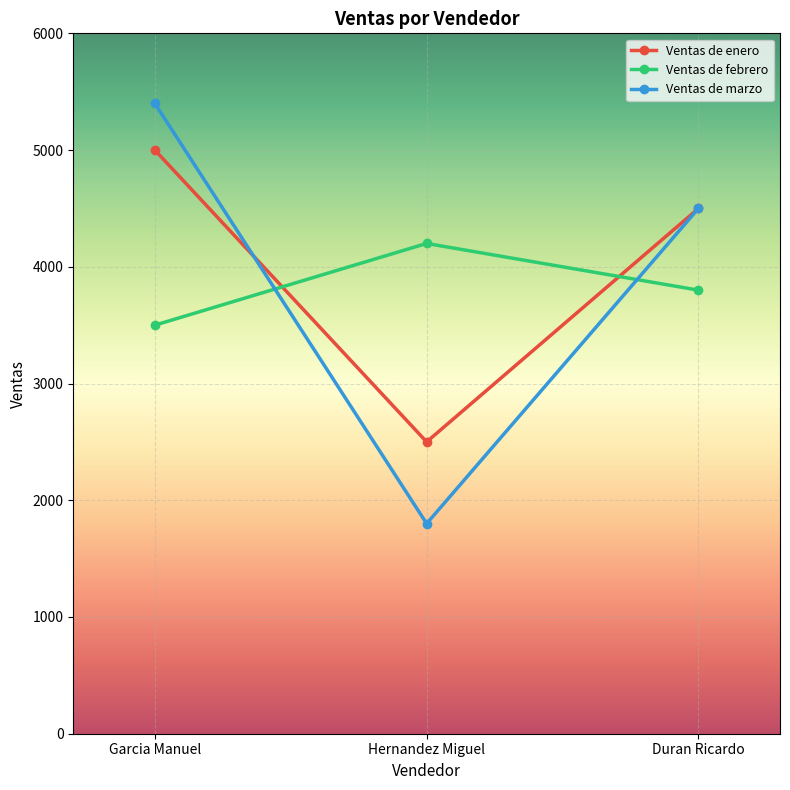

What position from the left is Garcia Manuel?

1